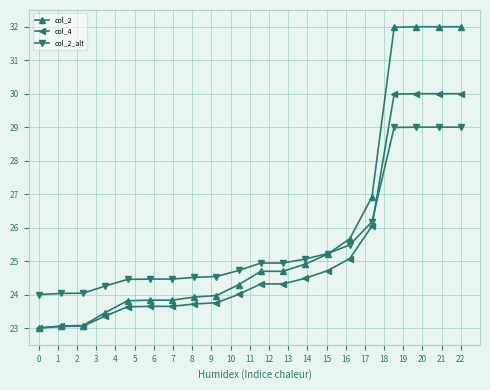

At how many categories does at least one series exceed 28?

4